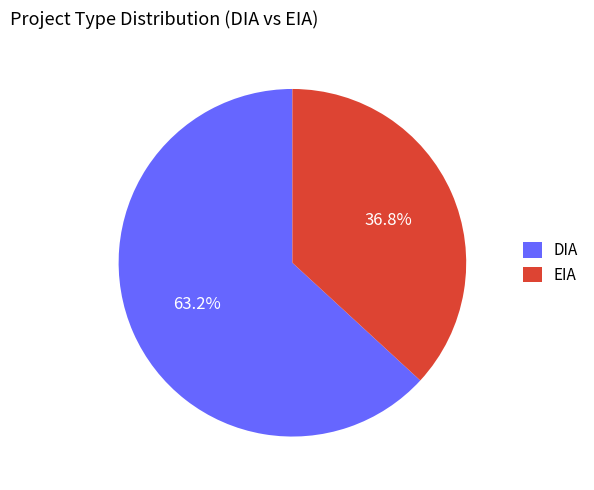

Is there any slice that represents more than half of the pie?

Yes